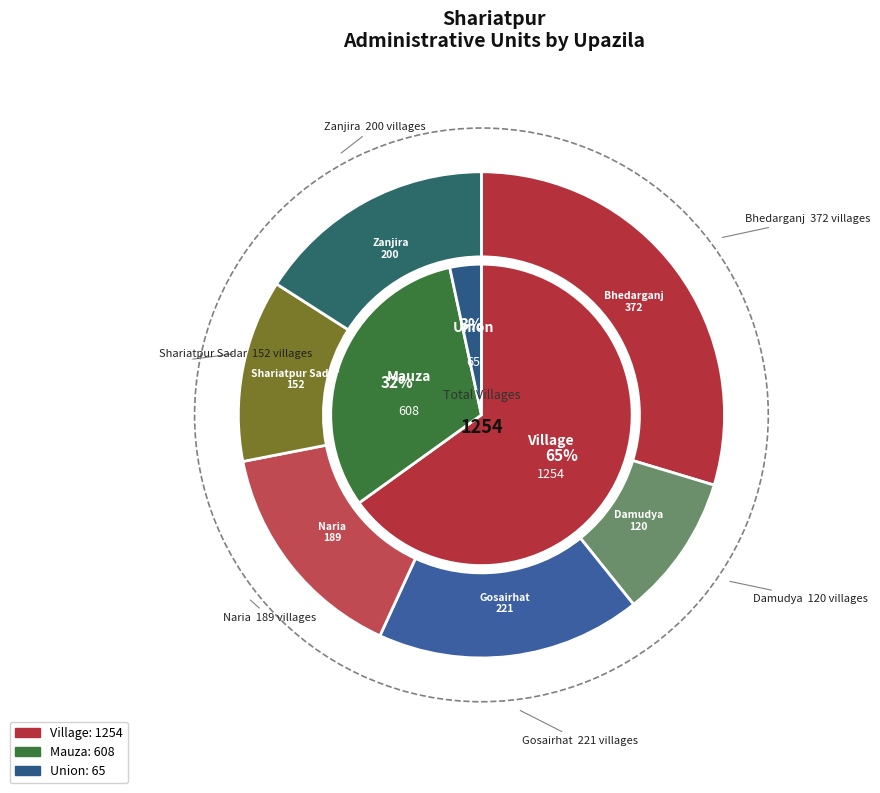

Which slice is the smallest?

Damudya